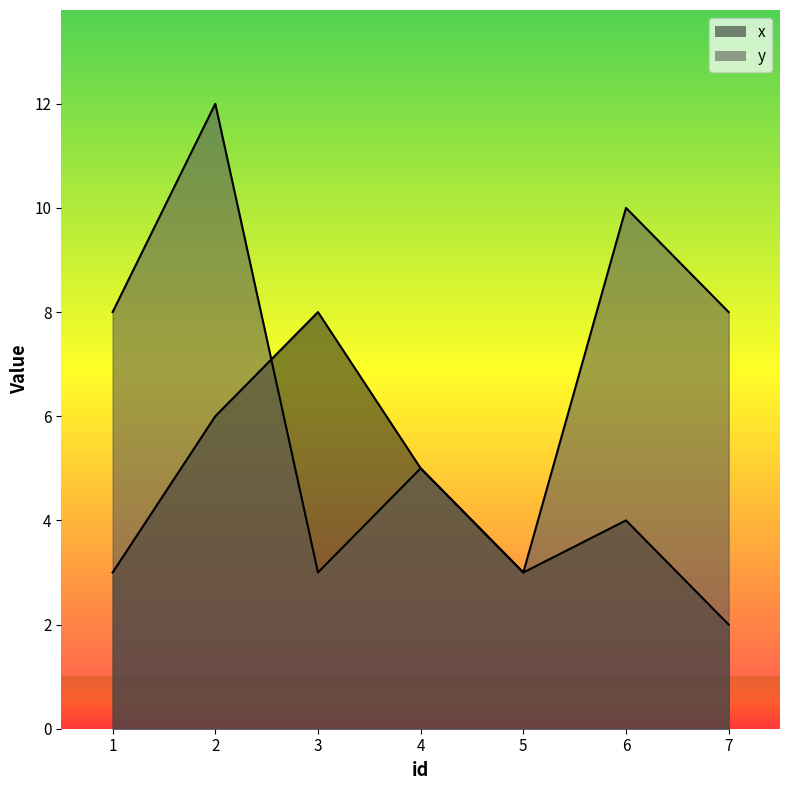

Which series ends up on top after the final intersection of y and x?

x